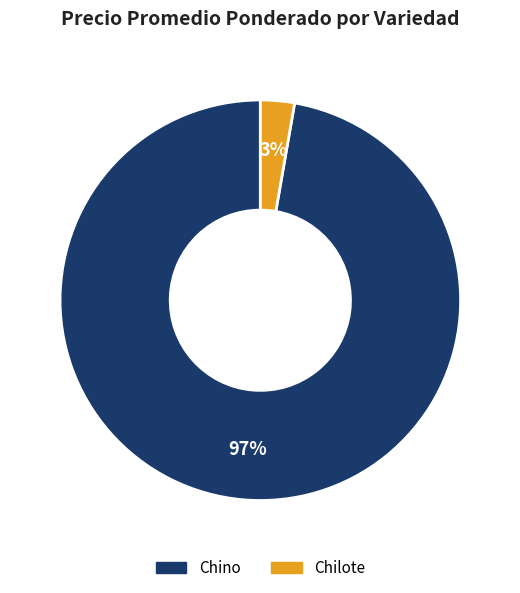

Is there a majority slice in this chart?

Yes